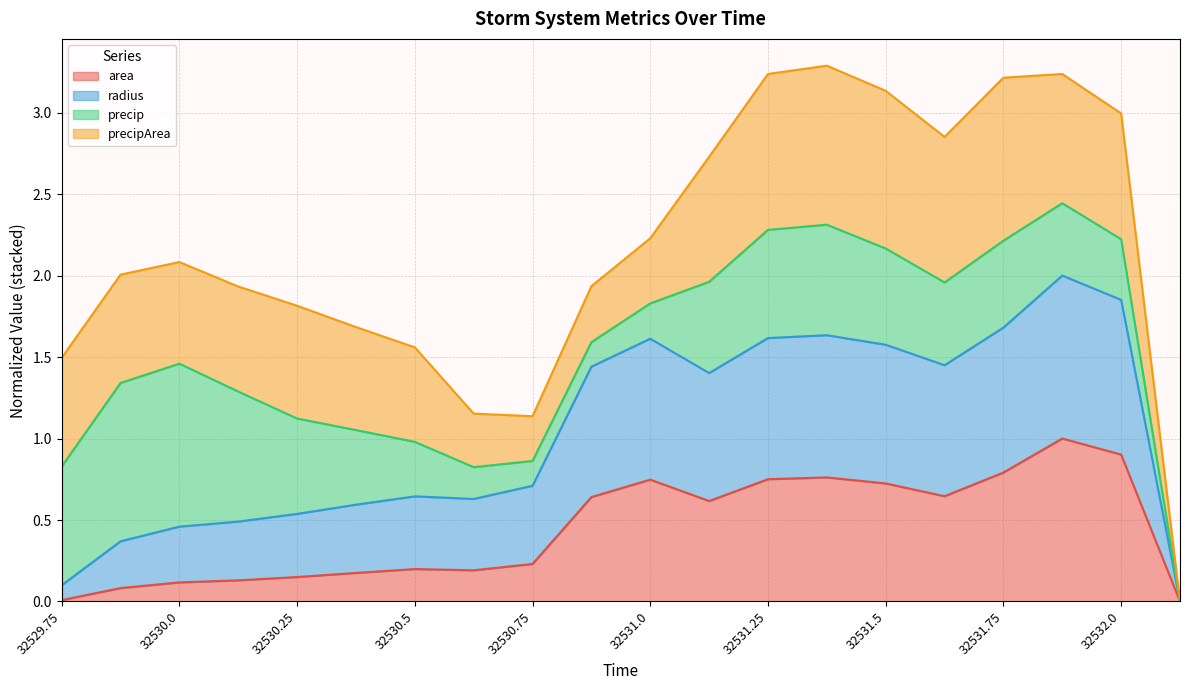

What is the total value across all series at 32532.0?

3.0